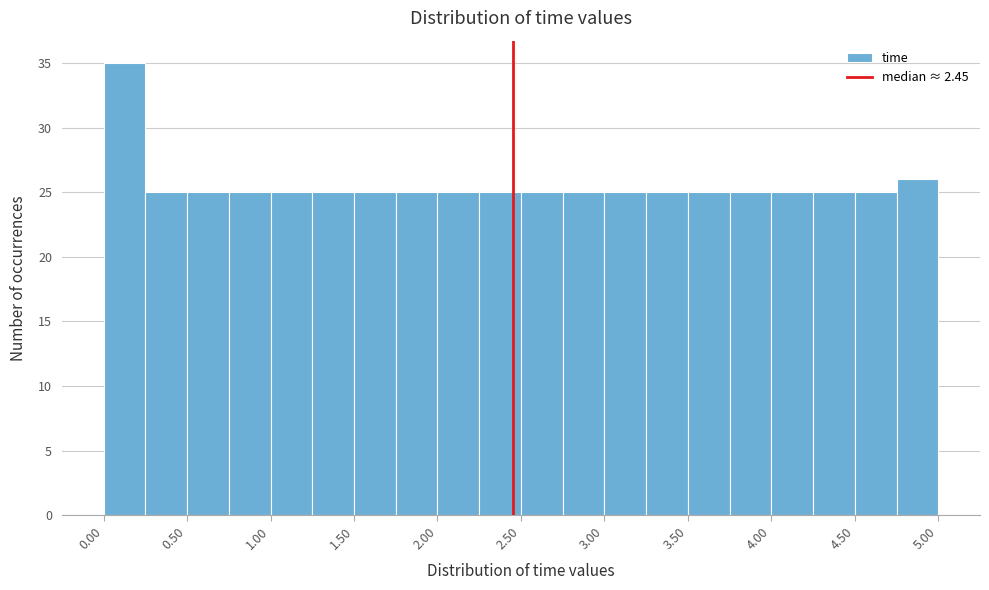

How tall is the bar that spans 1.25 to 1.50 on the x-axis? The values are not printed on the chart, so give them approximately, as read against the axis.

25